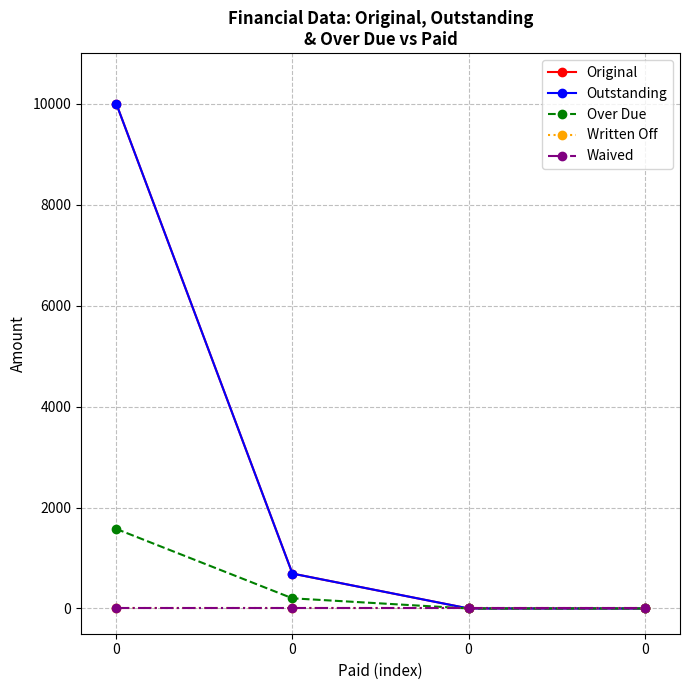

What is the average value of the Outstanding series?

2672.8